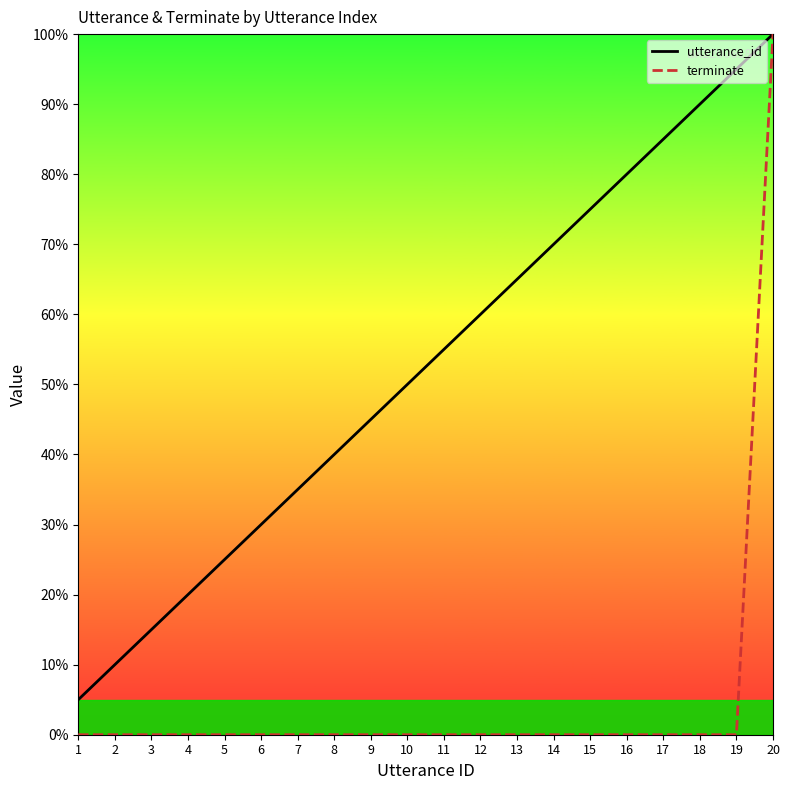

True or false: utterance_id and terminate cross at least once.

False